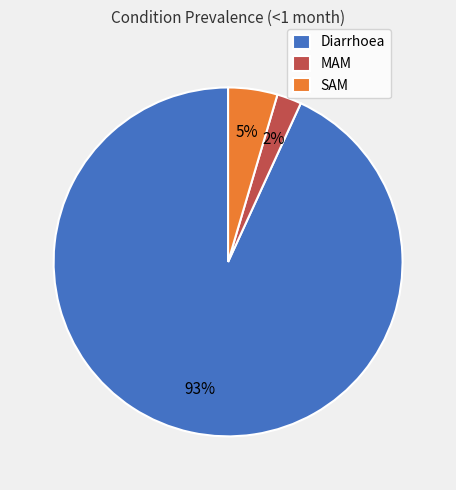

To the nearest percent, what portion does Diarrhoea represent?

93%